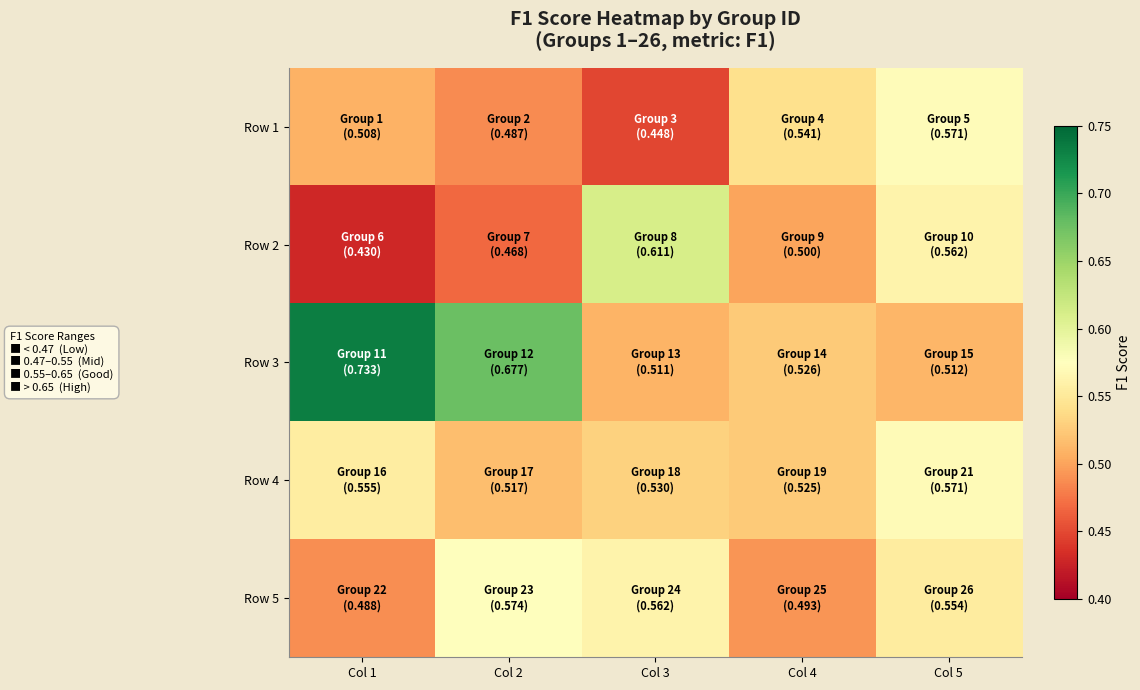

Between Col 5 and Col 4, which is larger?

Col 5